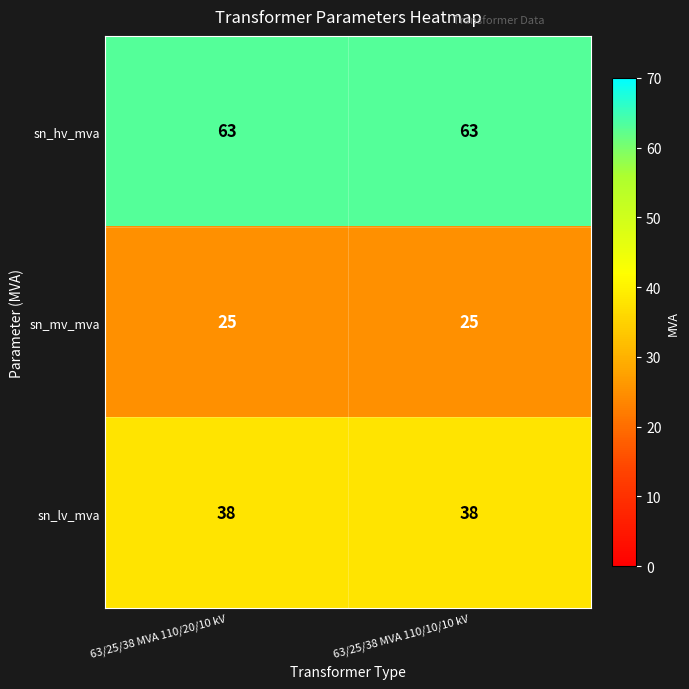

What is the smallest value displayed?

25